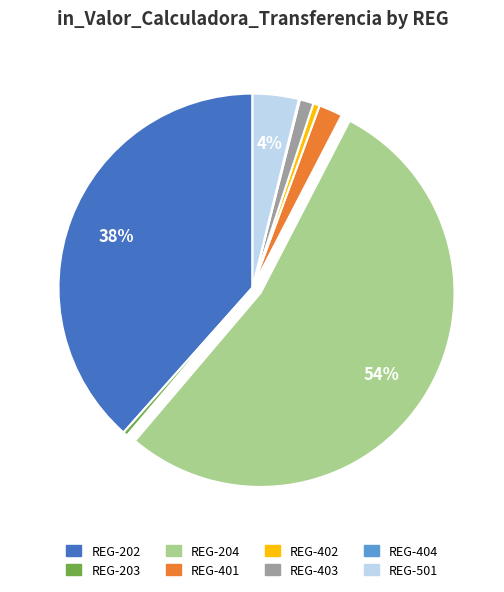

To the nearest percent, what percentage of the pie is REG-403?

1%